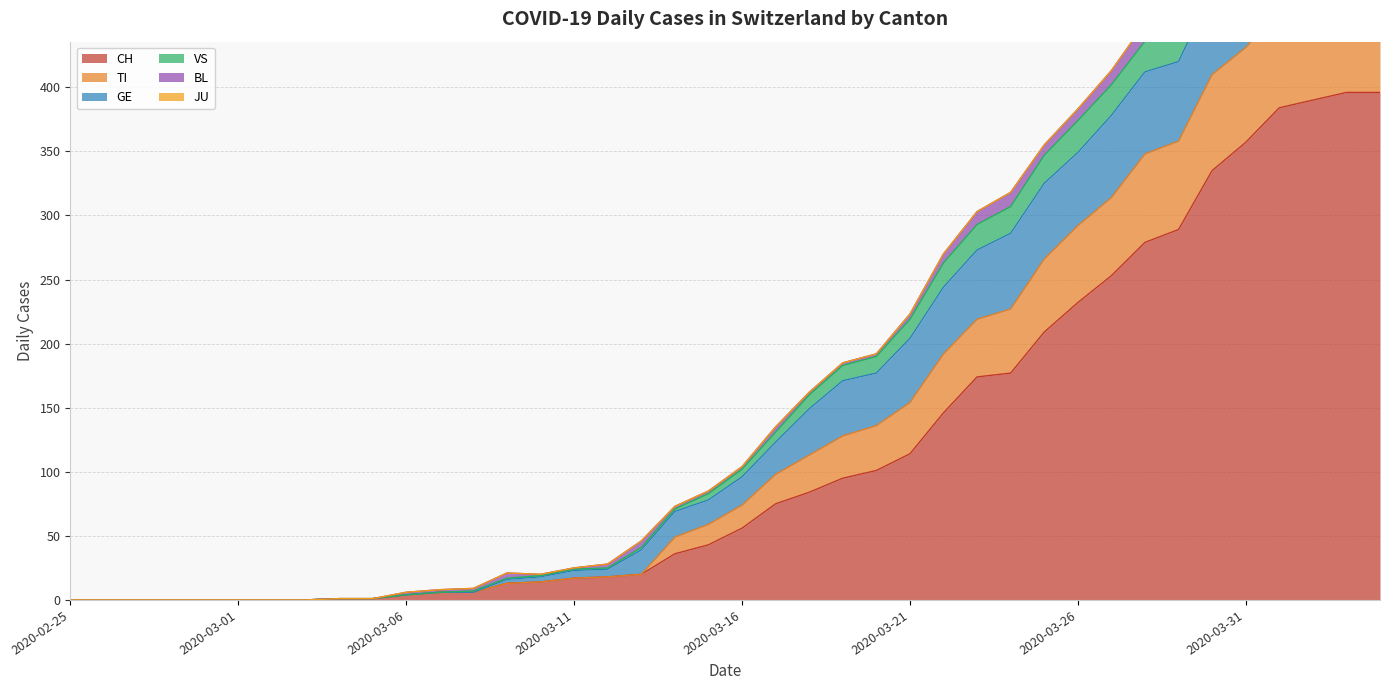

At which label is TI closest to 38?

2020-03-21